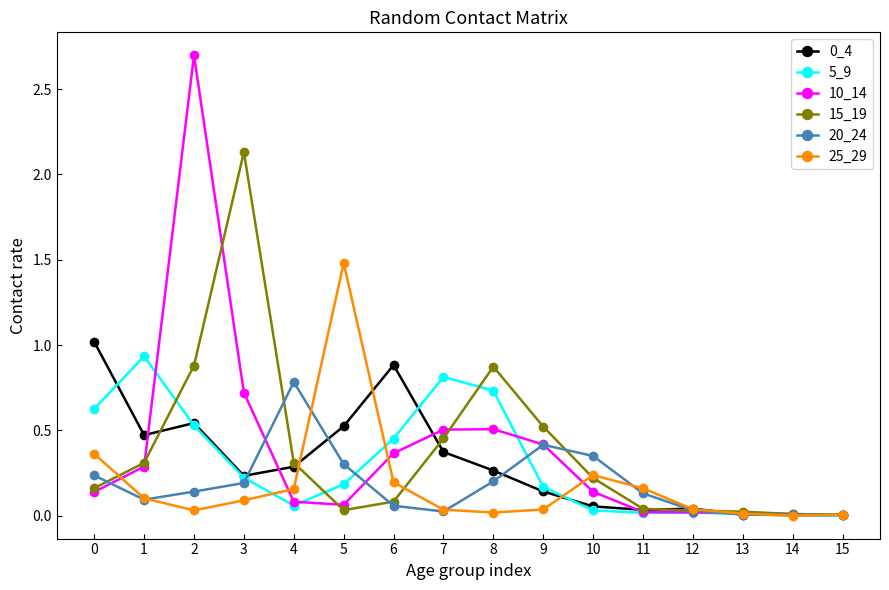

Is it true that 0_4 equals 1.0 at 0?

True